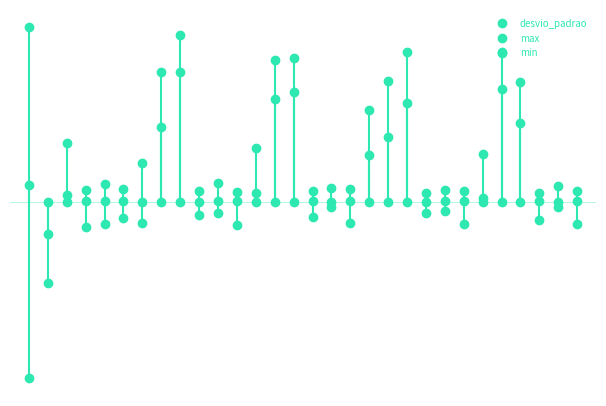

What is the greatest value displayed?

16272.0